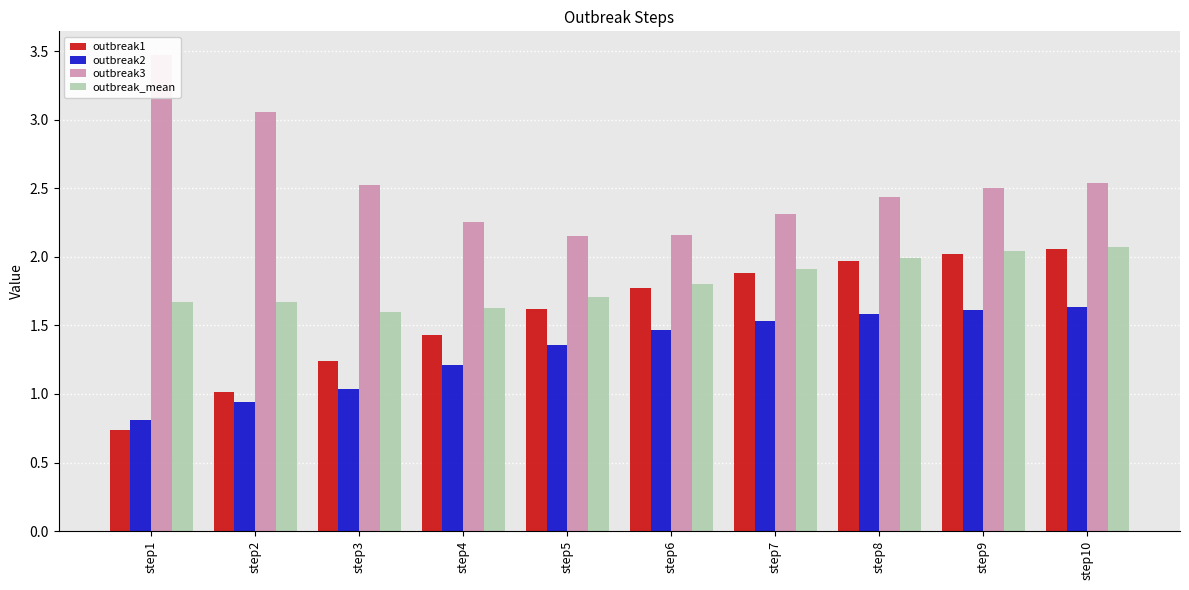

How many data points does each series have?

10